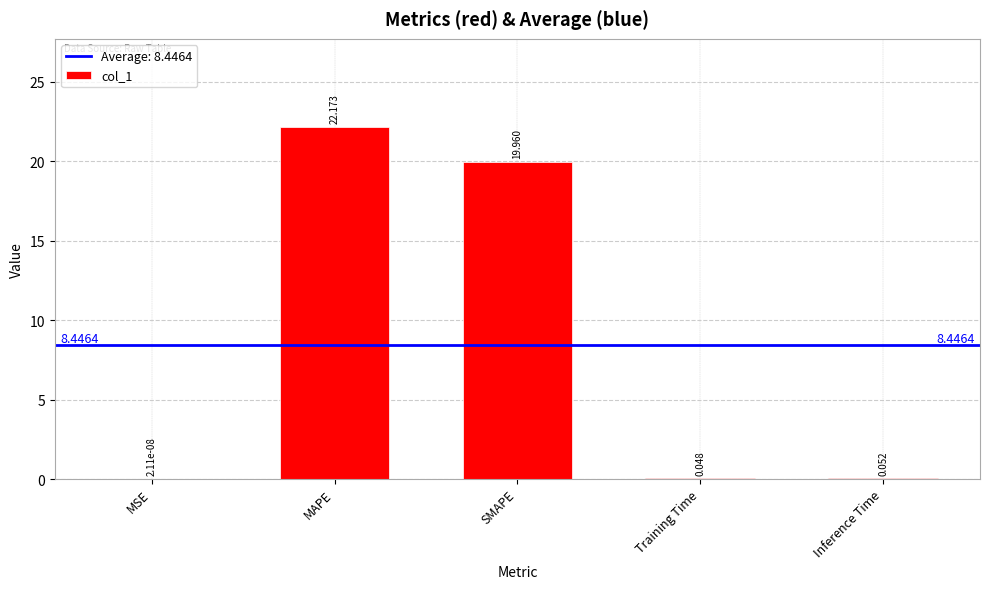

At which label is the value closest to 11?

SMAPE